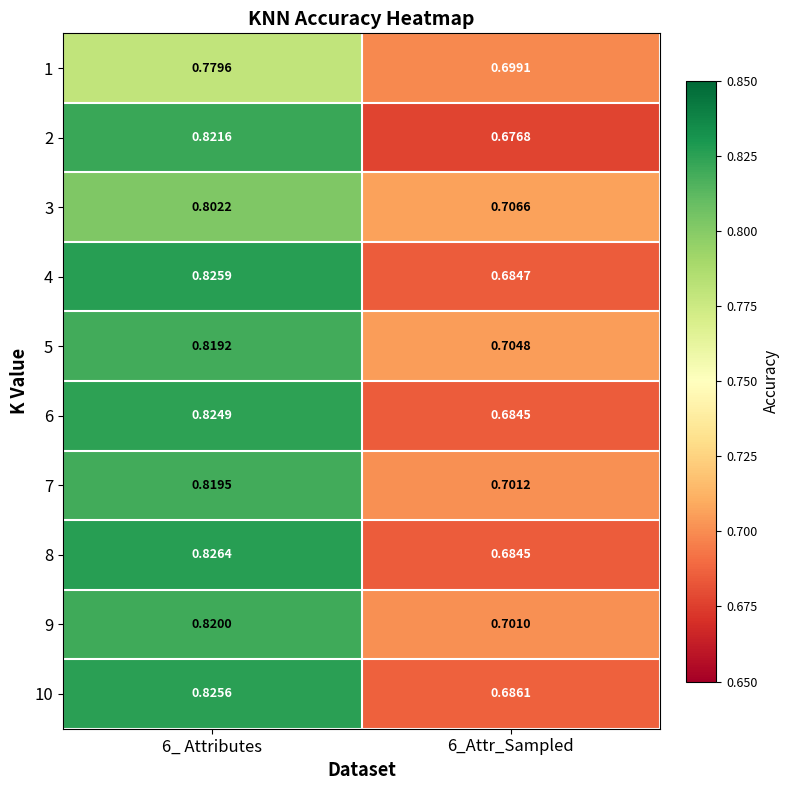

Is the value of 6 at 6_Attr_Sampled greater than the value of 9 at 6_Attr_Sampled?

No